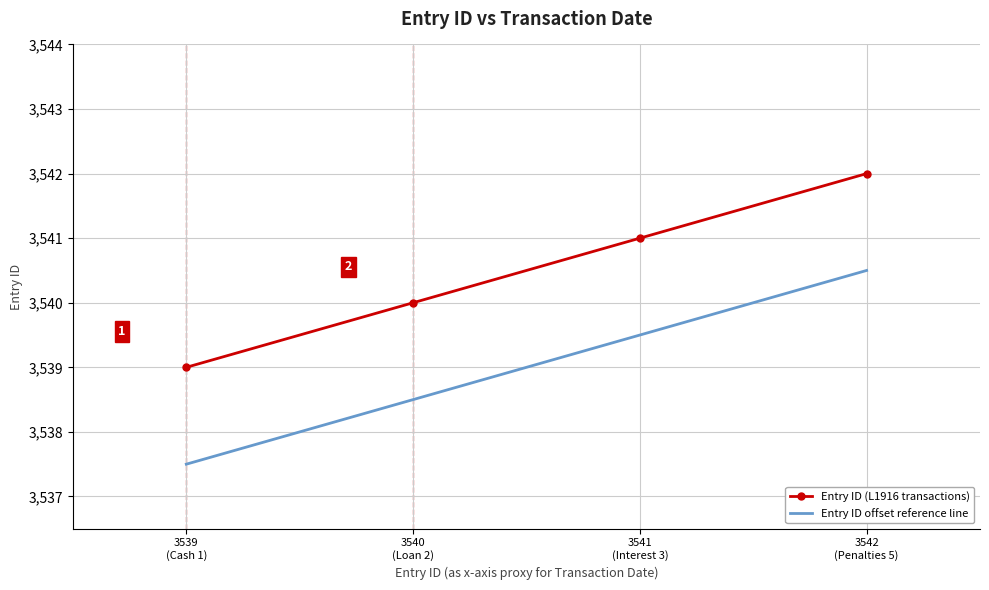

Rank the series by their maximum value, from lowest to highest.

Entry ID offset reference line, Entry ID (L1916 transactions)